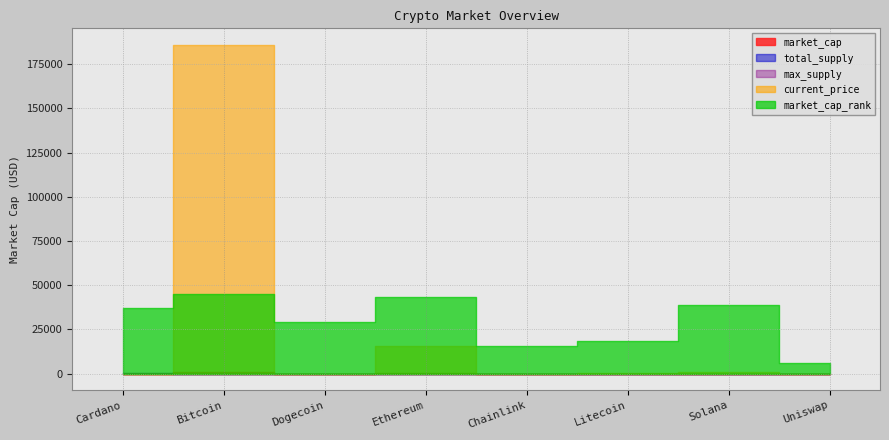

The market_cap series shows 7684545781.0 at Uniswap. True or false?

True